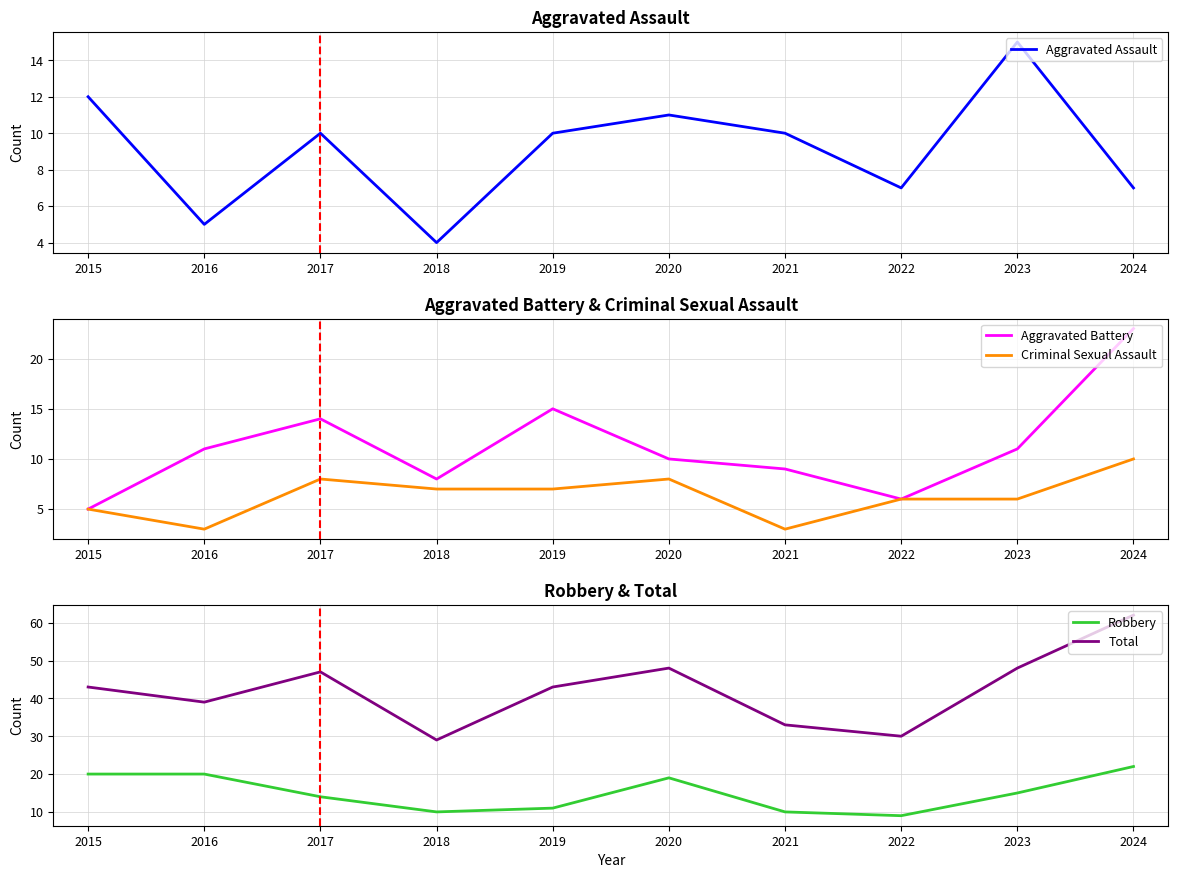

What is the value of the Aggravated Battery point at the 6th from the left?

10